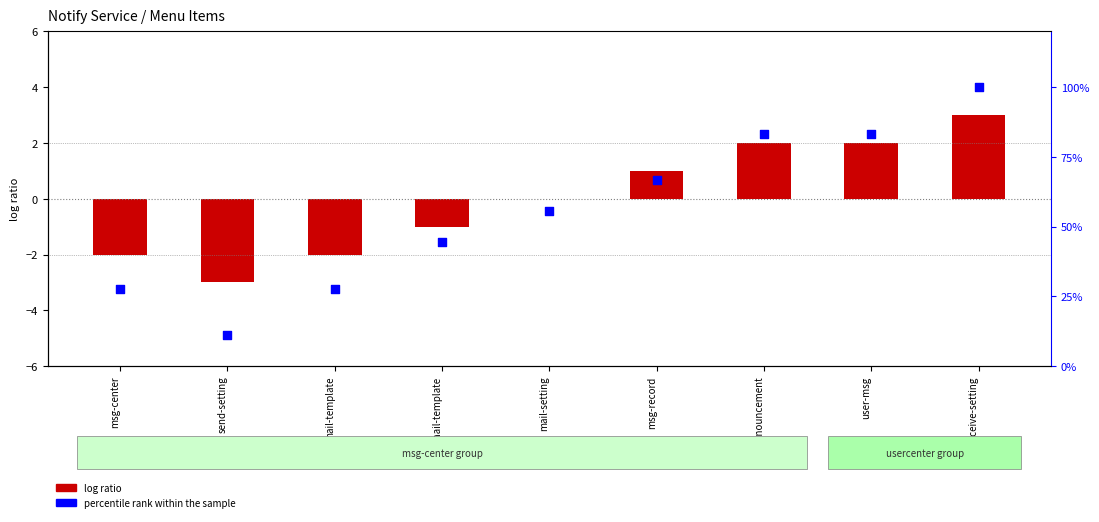

What is the change in value from send-setting to mail-template?

+16.7